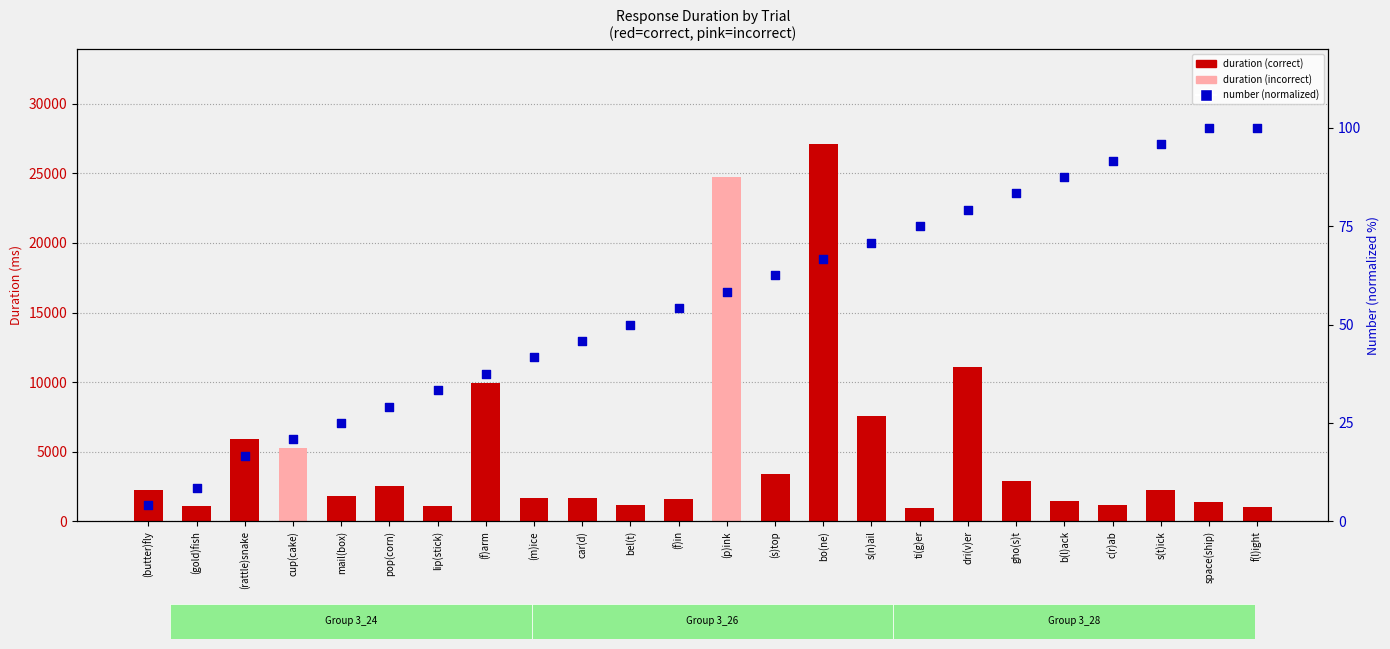

Is the value of number (normalized) at (m)ice greater than the value of duration at cup(cake)?

No